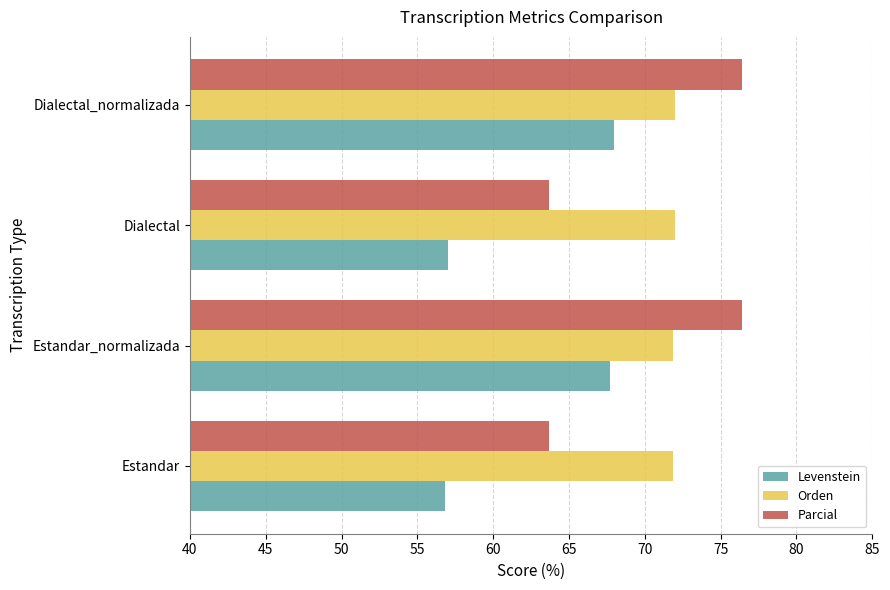

True or false: Levenstein has a value of 67.7 at Estandar_normalizada.

True